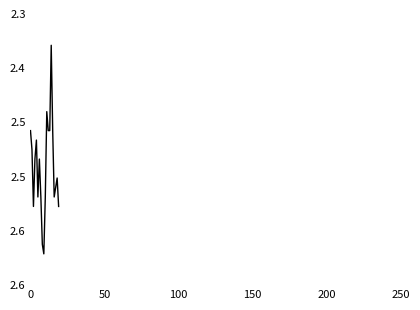

Does the chart display data point markers on the line(s)?

No